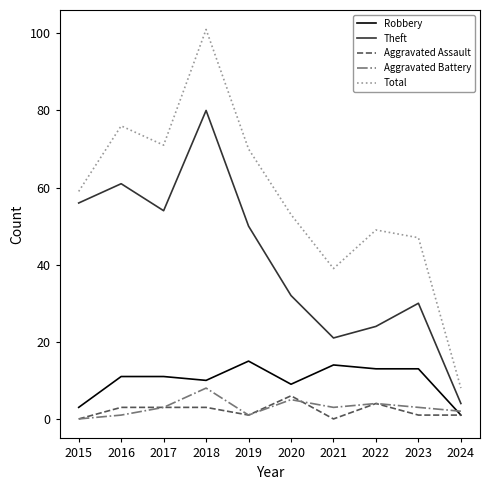

Which series has the largest range (max minus min)?

Total